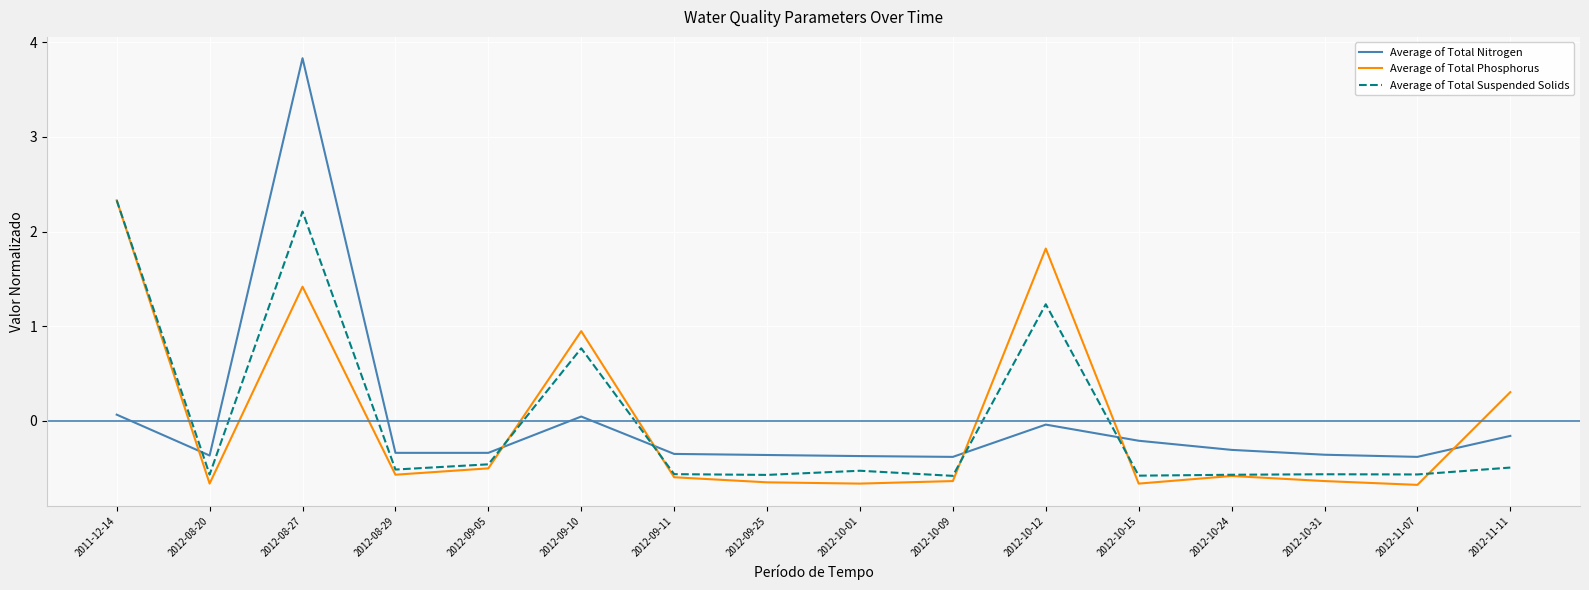

After their last crossing, which series has the higher values: Average of Total Suspended Solids or Average of Total Nitrogen?

Average of Total Nitrogen